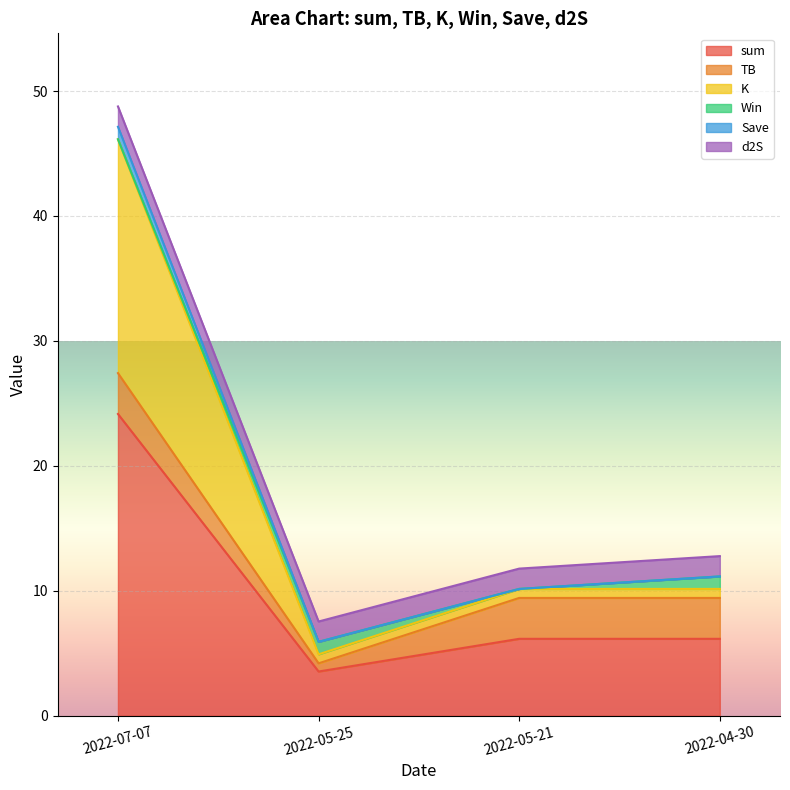

Is it true that sum equals 3.8 at 2022-05-21?

False